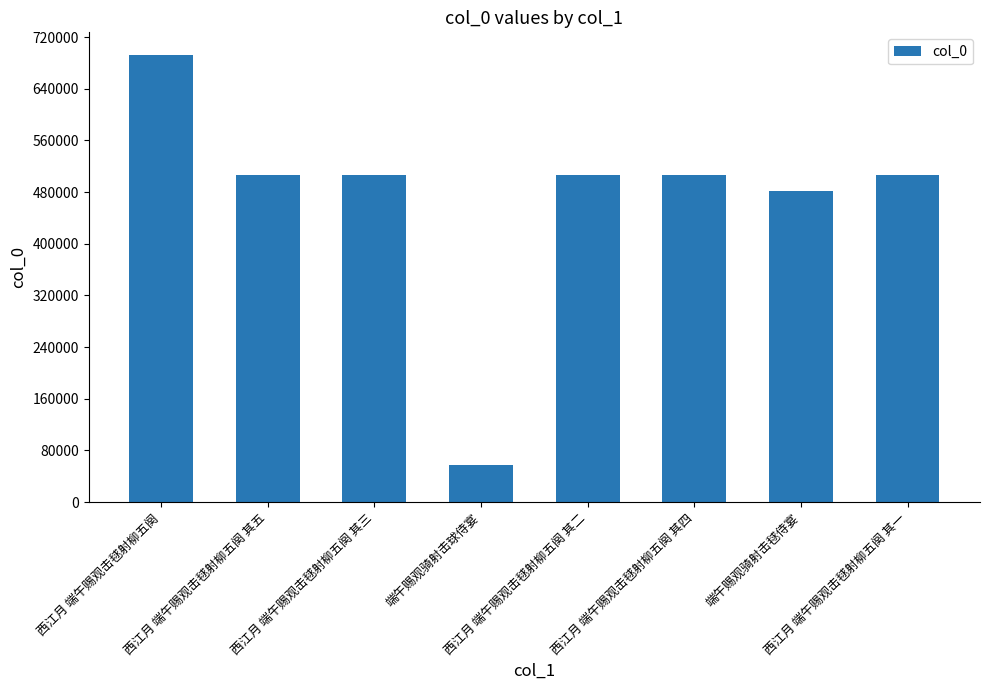

What is the difference between the second highest and minimum values?

448805